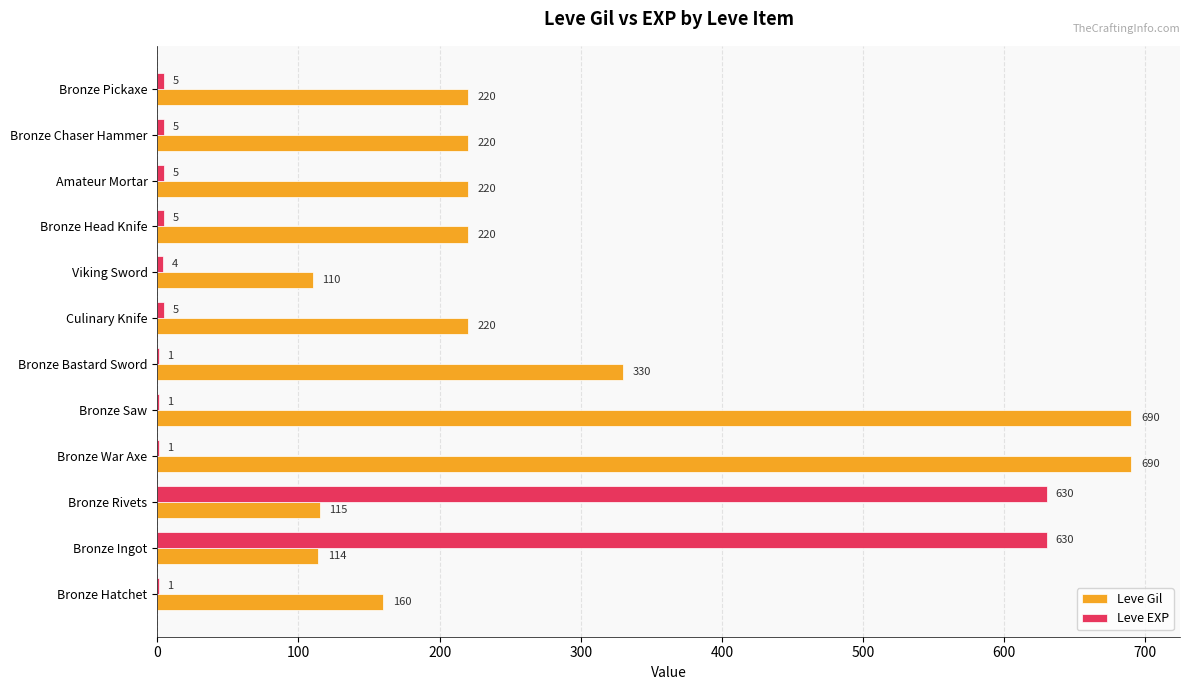

What is the total value across all series at Bronze Rivets?

745